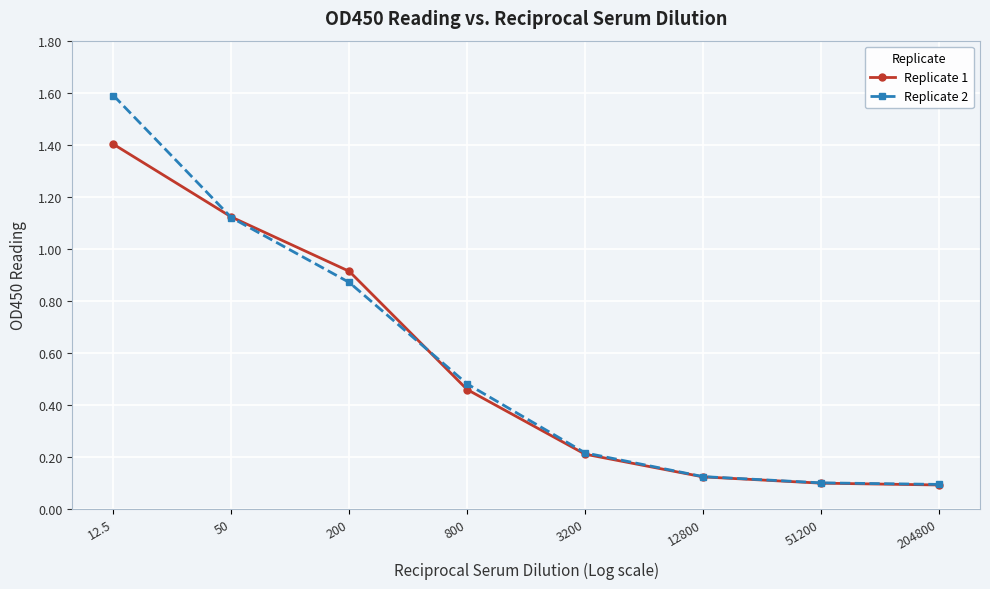

What is the difference between the Replicate 1 values at 51200 and 800?

0.4